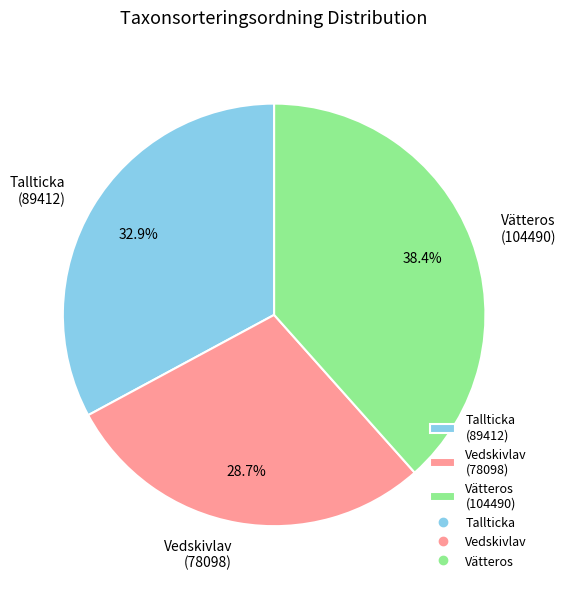

To the nearest percent, what is the difference between the Vätteros and Tallticka slice percentages?

6%